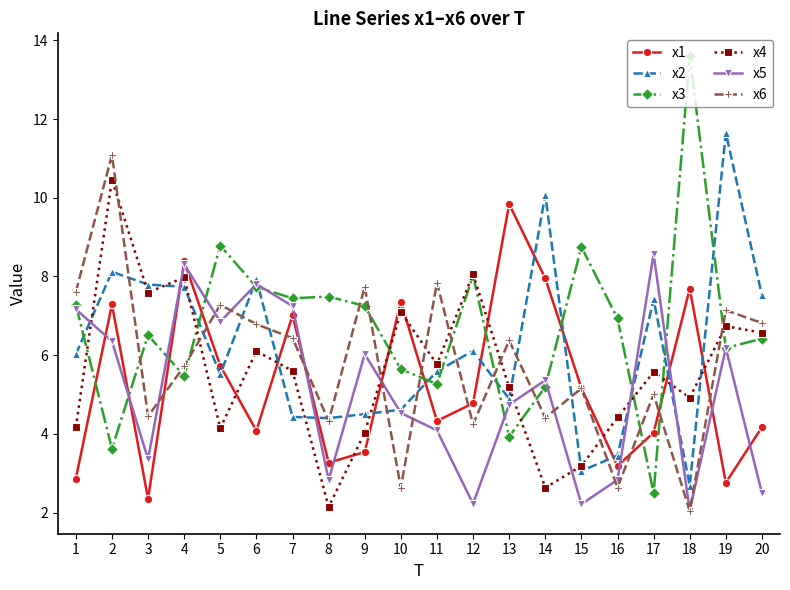

Is it true that x6 equals 1.5 at 4?

False